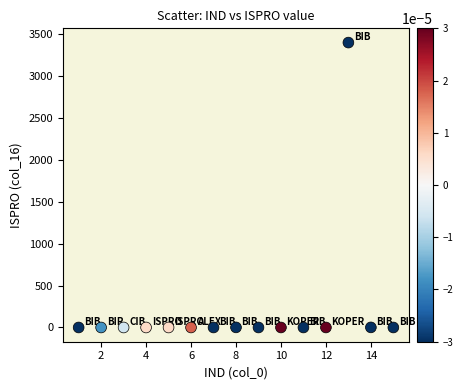

What is the range of X values (max minus min)?

14.0